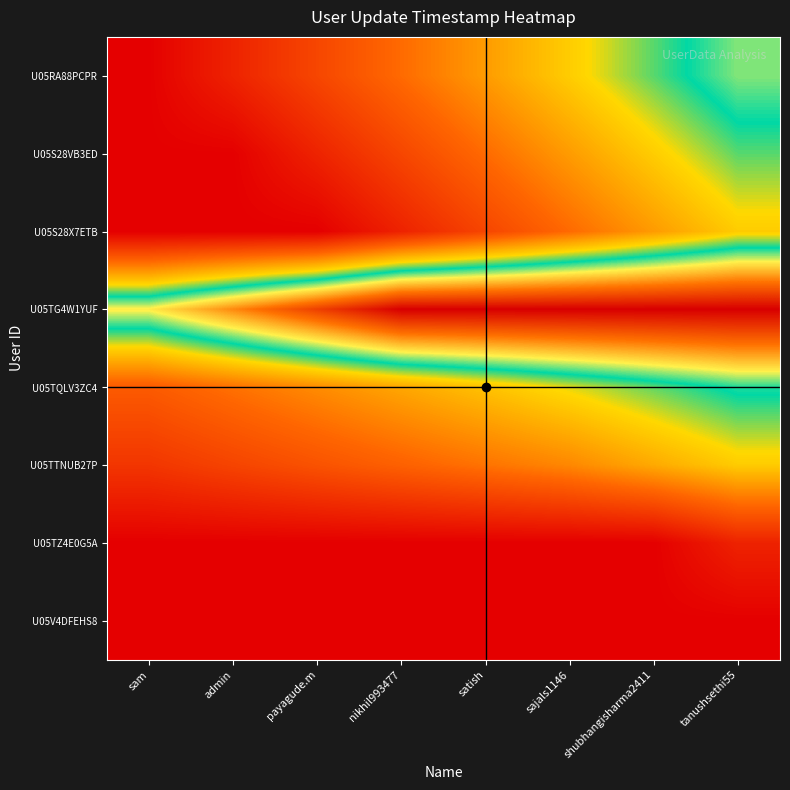

What is the difference between the highest and lowest values at tanushsethi55?

871468.0